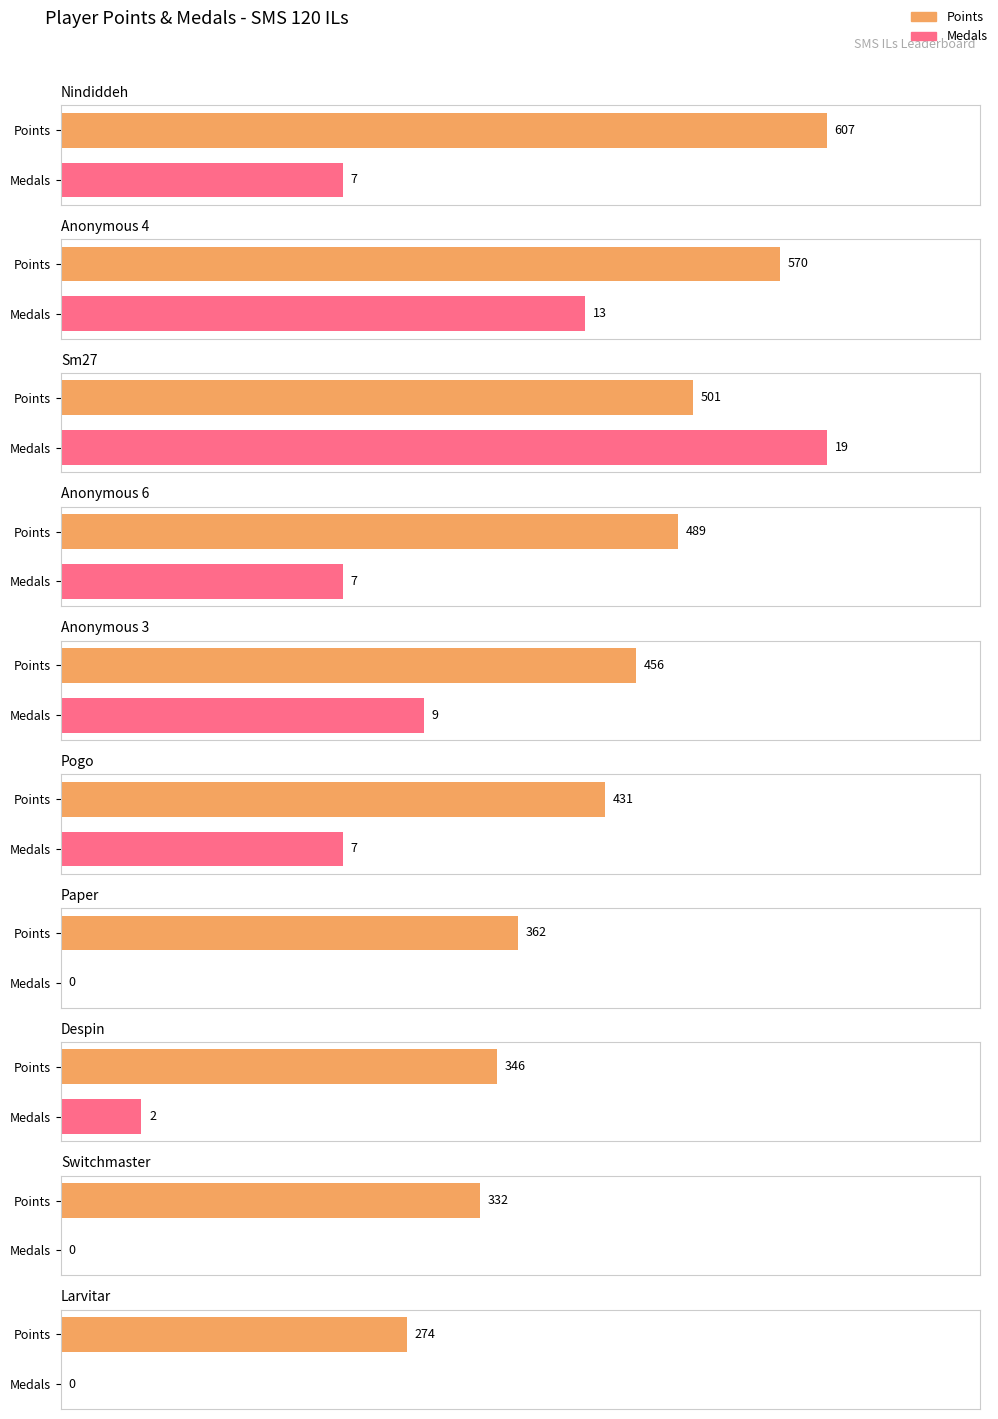

What is the difference between the highest and lowest values at Pogo?

424